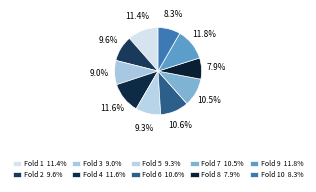

How many segments does this pie chart have?

10